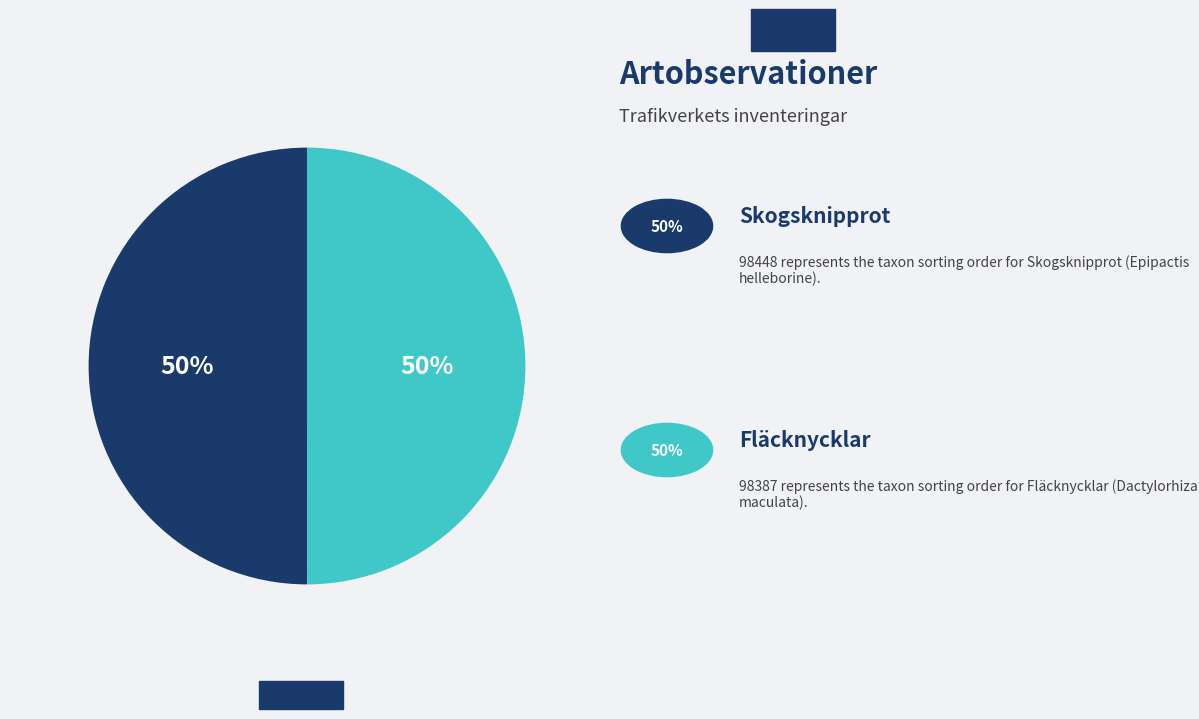

To the nearest percent, what is the average slice percentage?

50%